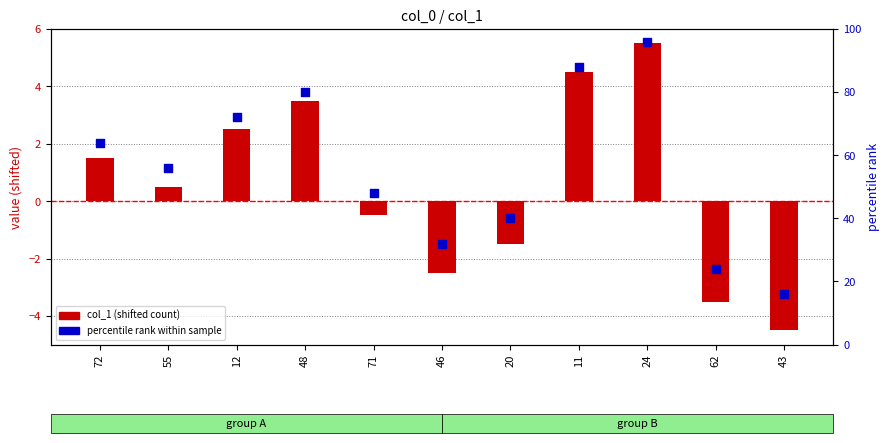

At which category is the sum across all series the highest?

24